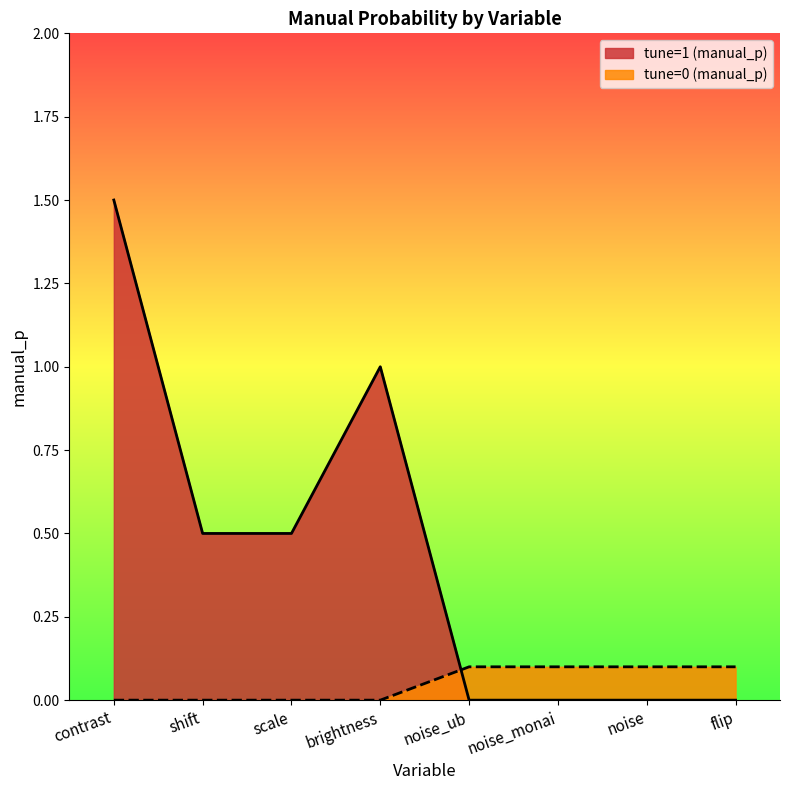

True or false: tune=0 (manual_p) and tune=1 (manual_p) cross at least once.

True